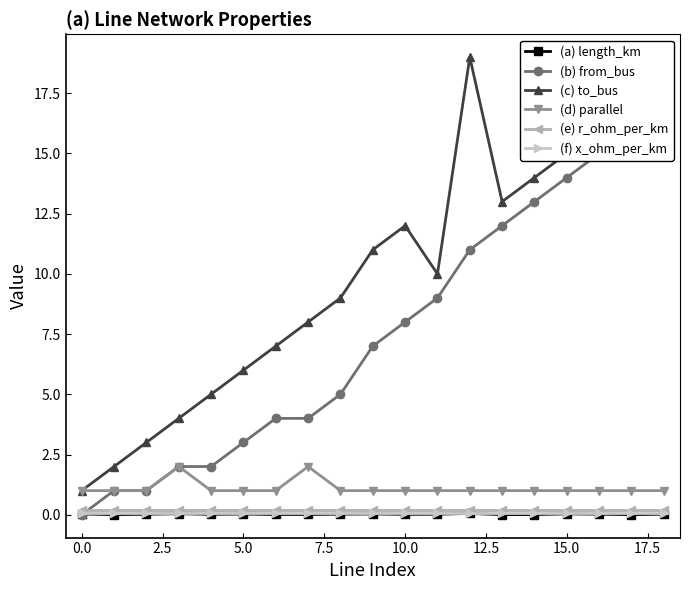

What is the maximum value for (d) parallel?

2.0